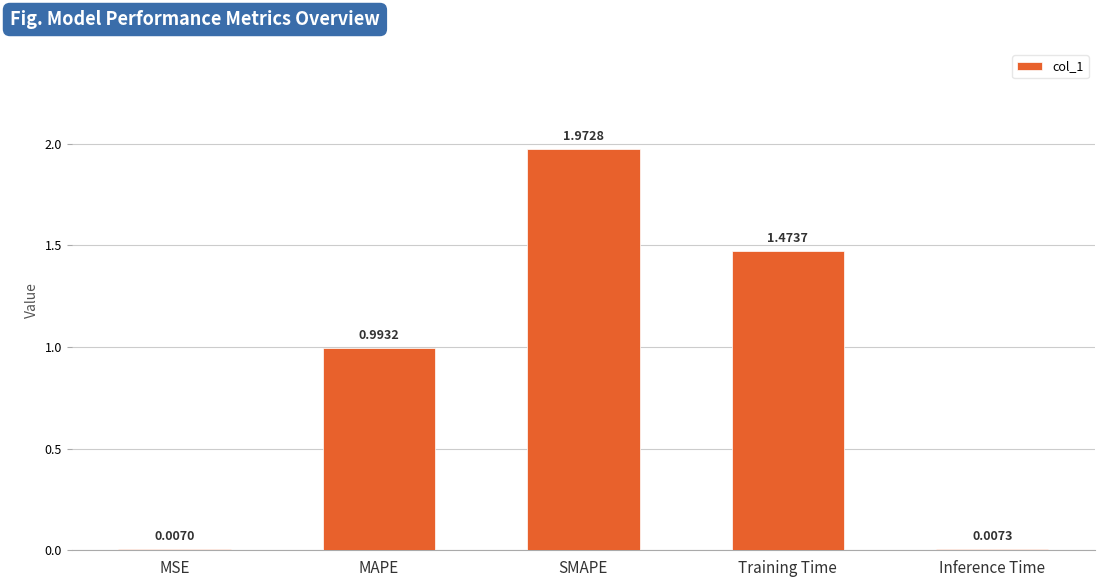

At which category does the chart reach its peak across all series?

SMAPE